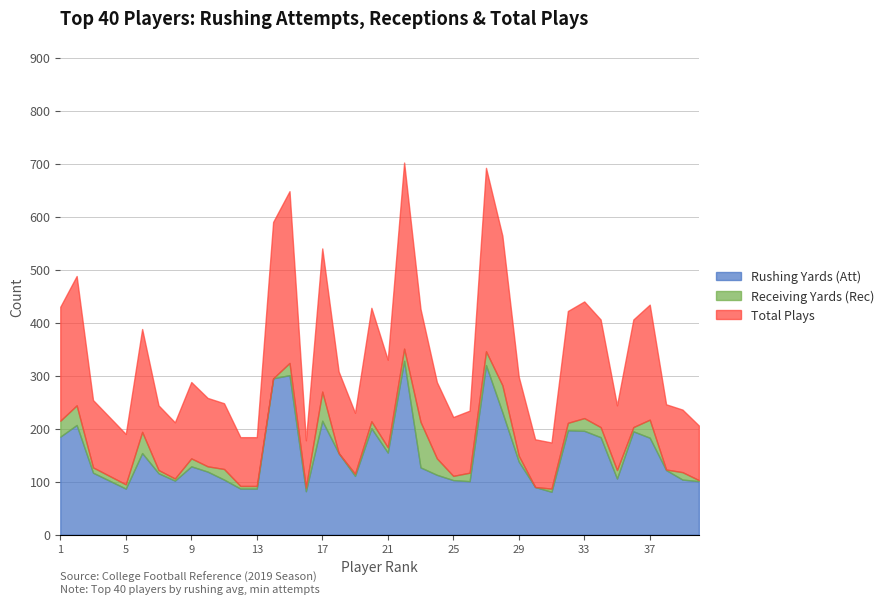

Which series changed the most between 1 and 13?

Total Plays